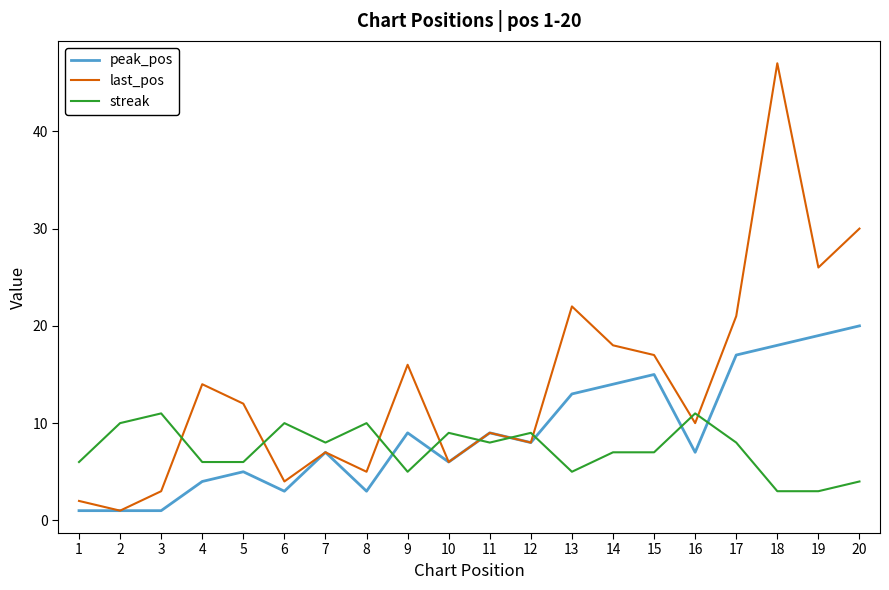

Reading left to right, transcribe all the data shown in this chart.

peak_pos: 1=1	2=1	3=1	4=4	5=5	6=3	7=7	8=3	9=9	10=6	11=9	12=8	13=13	14=14	15=15	16=7	17=17	18=18	19=19	20=20
last_pos: 1=2	2=1	3=3	4=14	5=12	6=4	7=7	8=5	9=16	10=6	11=9	12=8	13=22	14=18	15=17	16=10	17=21	18=47	19=26	20=30
streak: 1=6	2=10	3=11	4=6	5=6	6=10	7=8	8=10	9=5	10=9	11=8	12=9	13=5	14=7	15=7	16=11	17=8	18=3	19=3	20=4